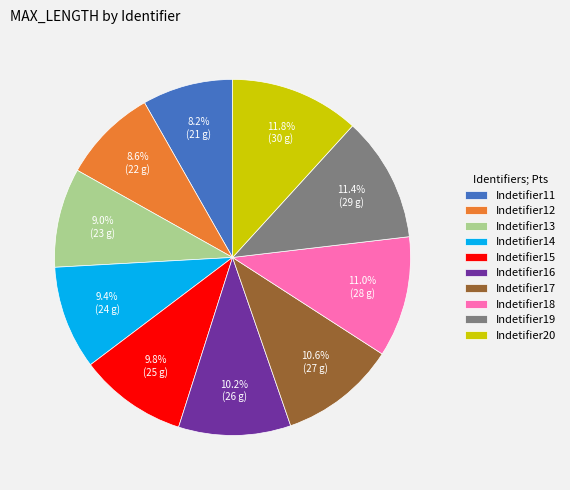

To the nearest percent, what is the difference between the largest and smallest slice percentages?

4%